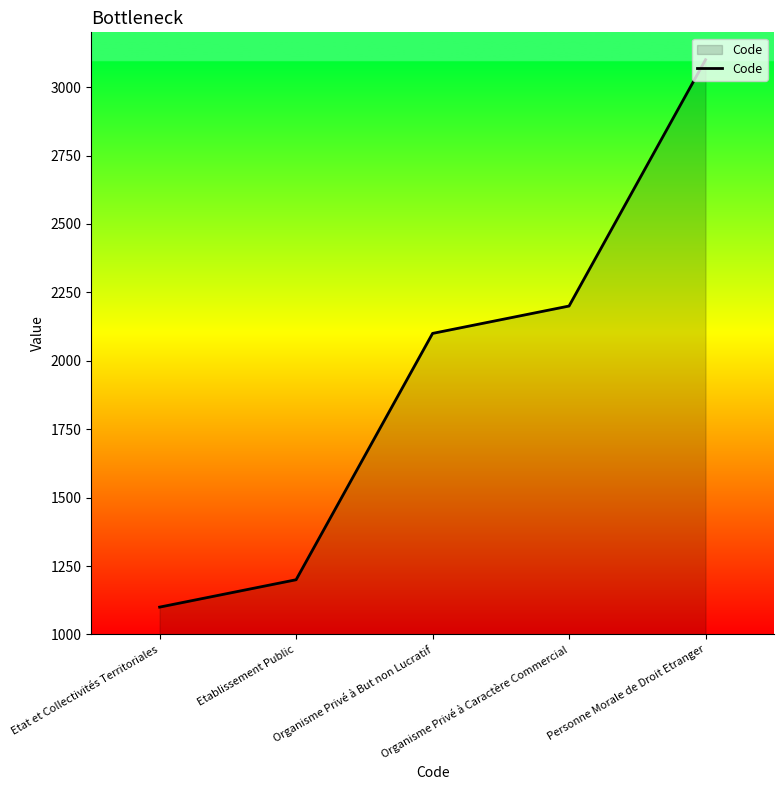

List the labels in order of value, smallest first.

Etat et Collectivités Territoriales, Etablissement Public, Organisme Privé à But non Lucratif, Organisme Privé à Caractère Commercial, Personne Morale de Droit Etranger